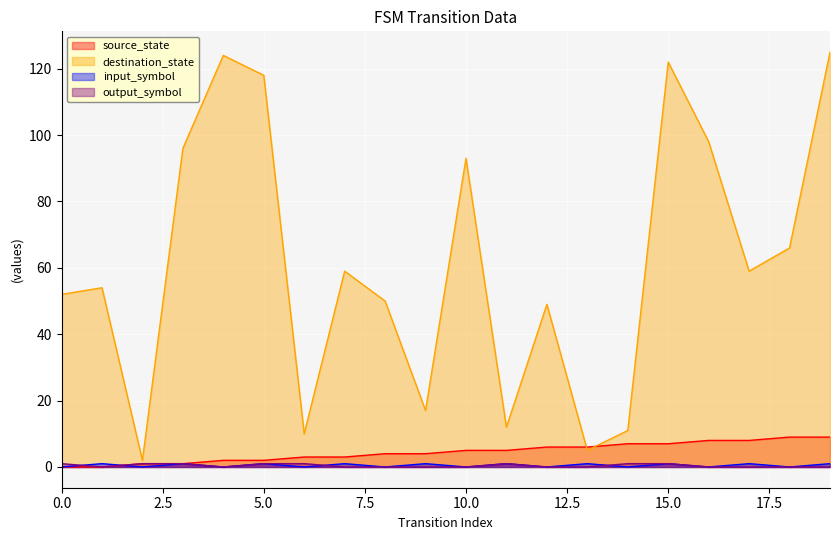

Rank the series by their maximum value, from lowest to highest.

input_symbol, output_symbol, source_state, destination_state